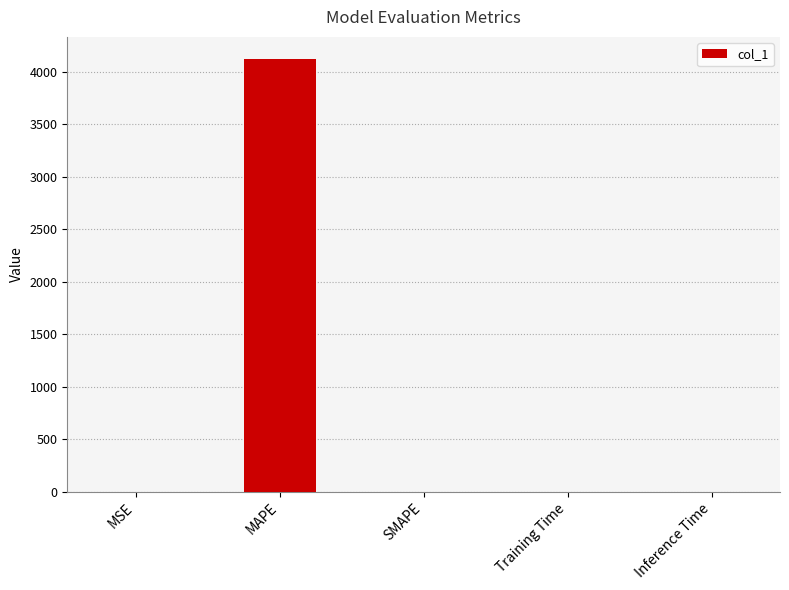

Between Training Time and MAPE, which is larger?

MAPE